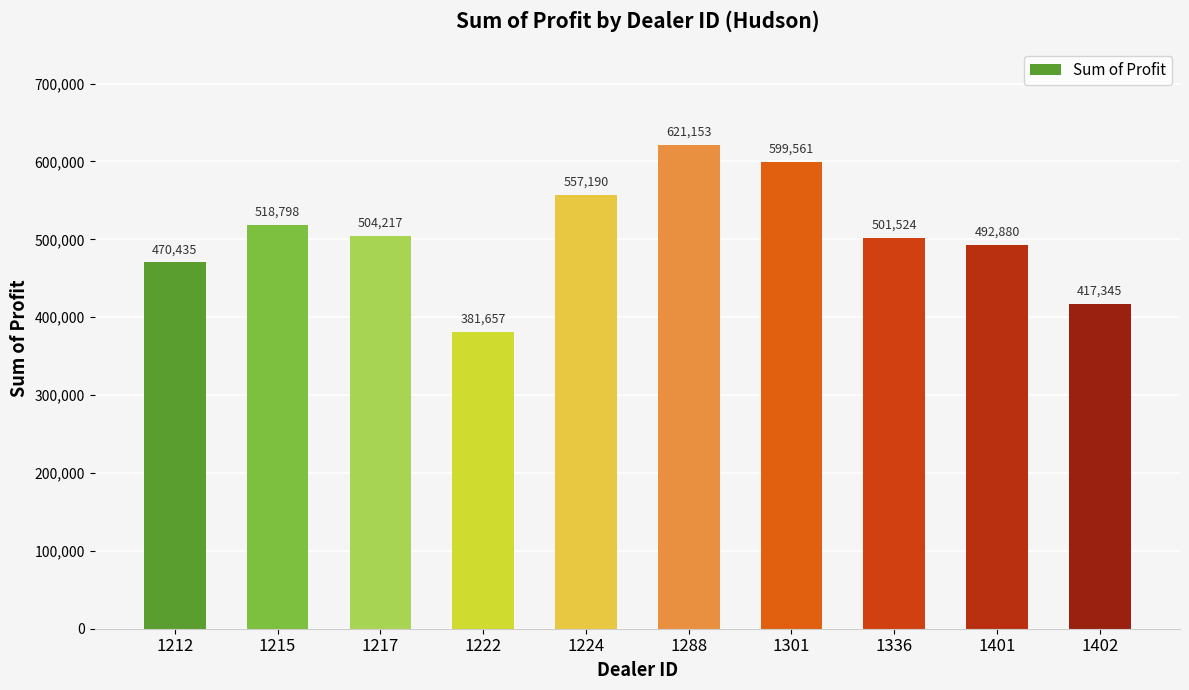

Does the chart contain any negative values?

No